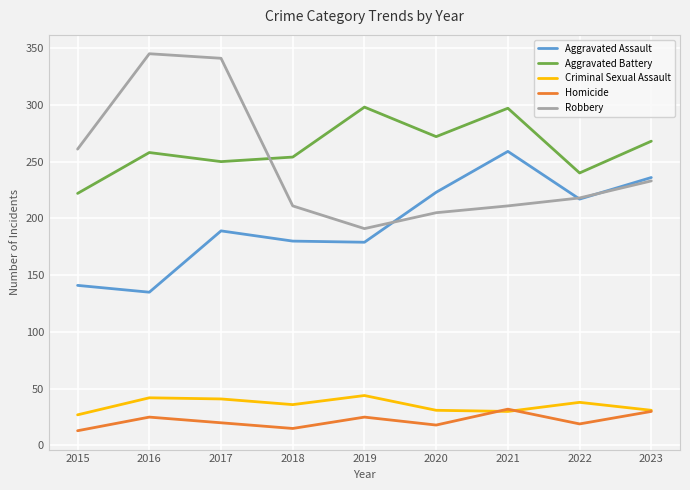

Between which two adjacent categories do Robbery and Aggravated Assault first intersect?

2019 and 2020